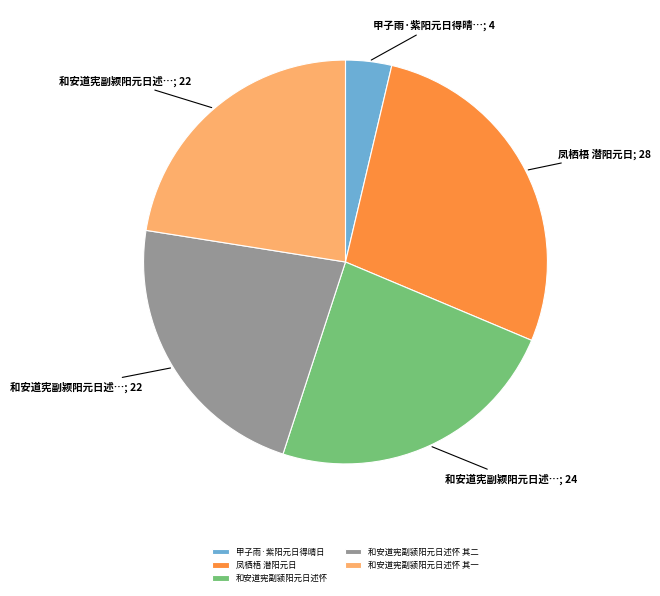

How many slices are in this pie chart?

5